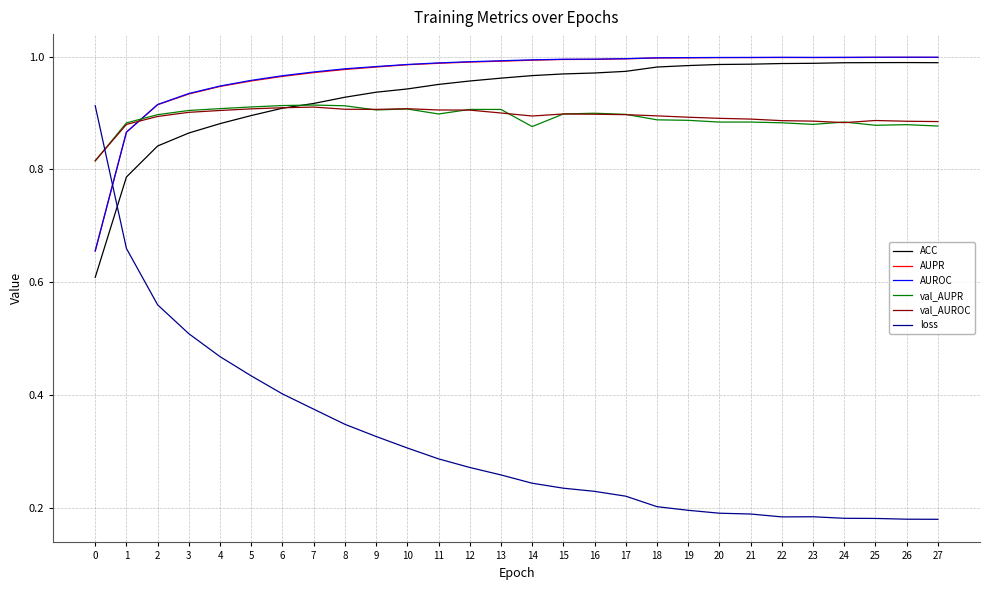

The value of val_AUPR at 24 is 0.9. True or false?

True